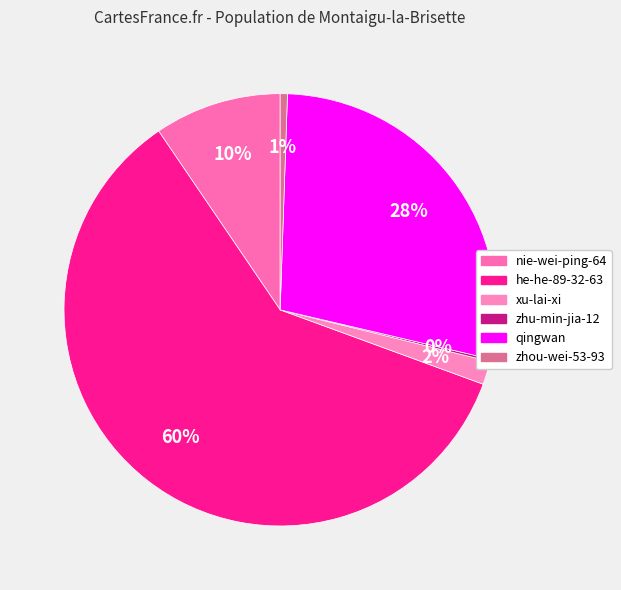

To the nearest percent, what percentage of the pie is nie-wei-ping-64?

10%